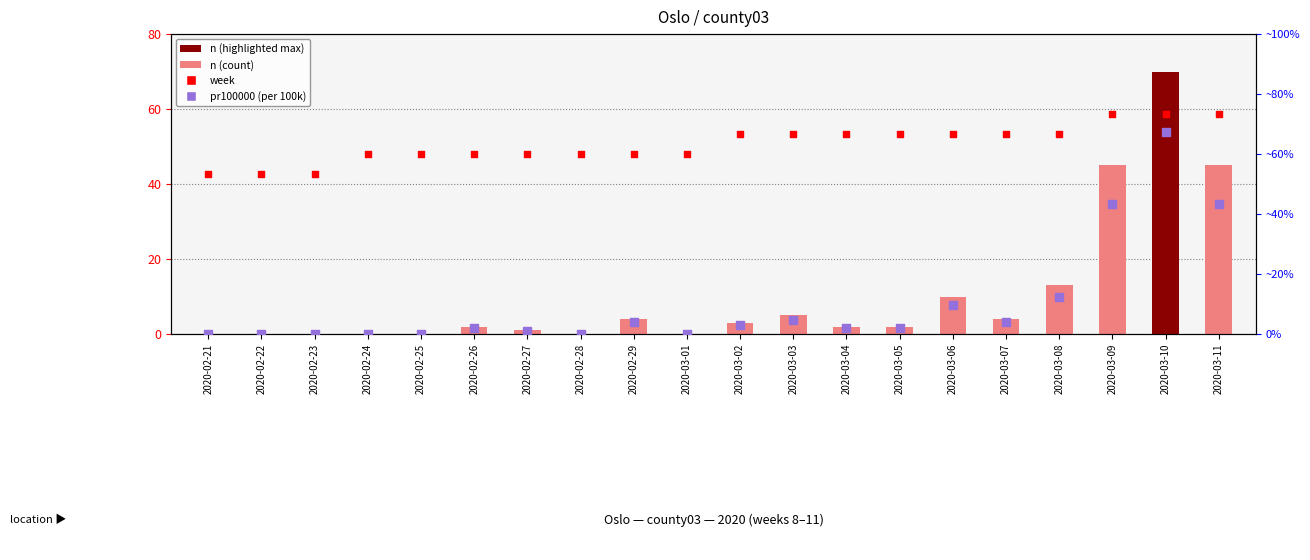

What are all the series names shown in the legend?

n (count), pr100000 (per 100k), week